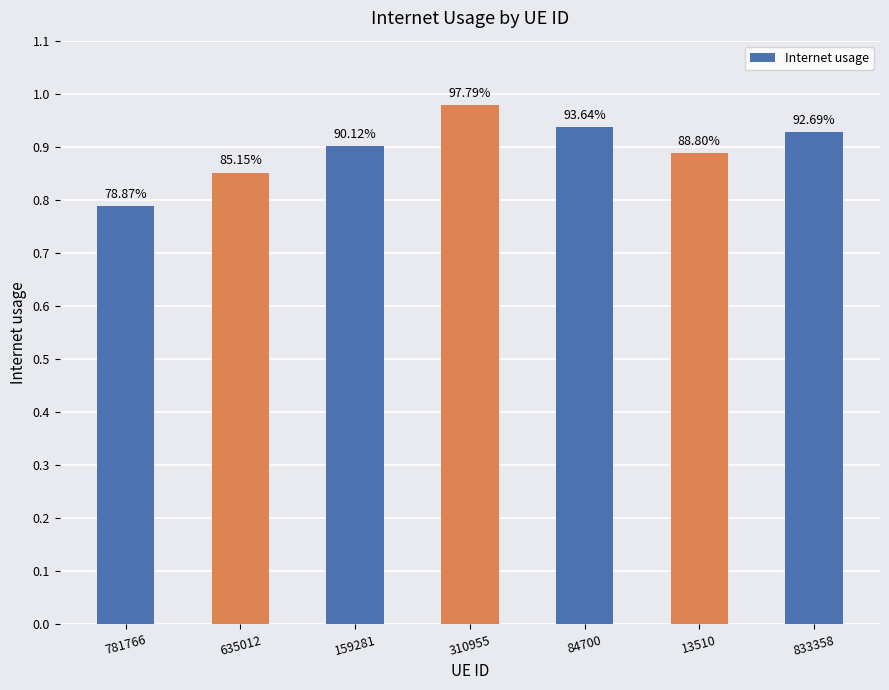

Does the chart contain any negative values?

No